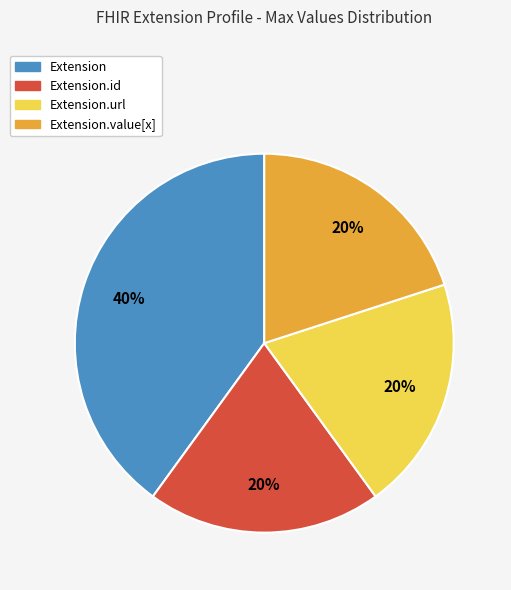

Which category has the biggest portion of the pie?

Extension